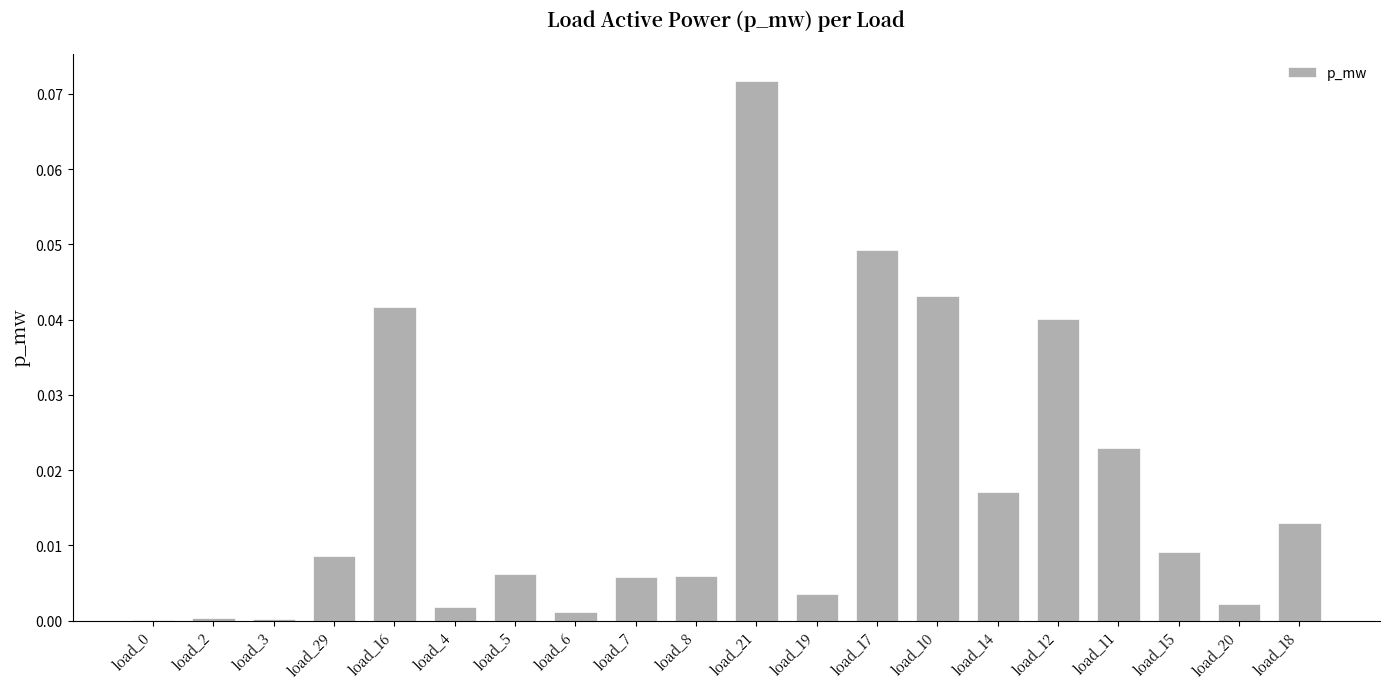

Which has a higher value, load_8 or load_4?

load_8